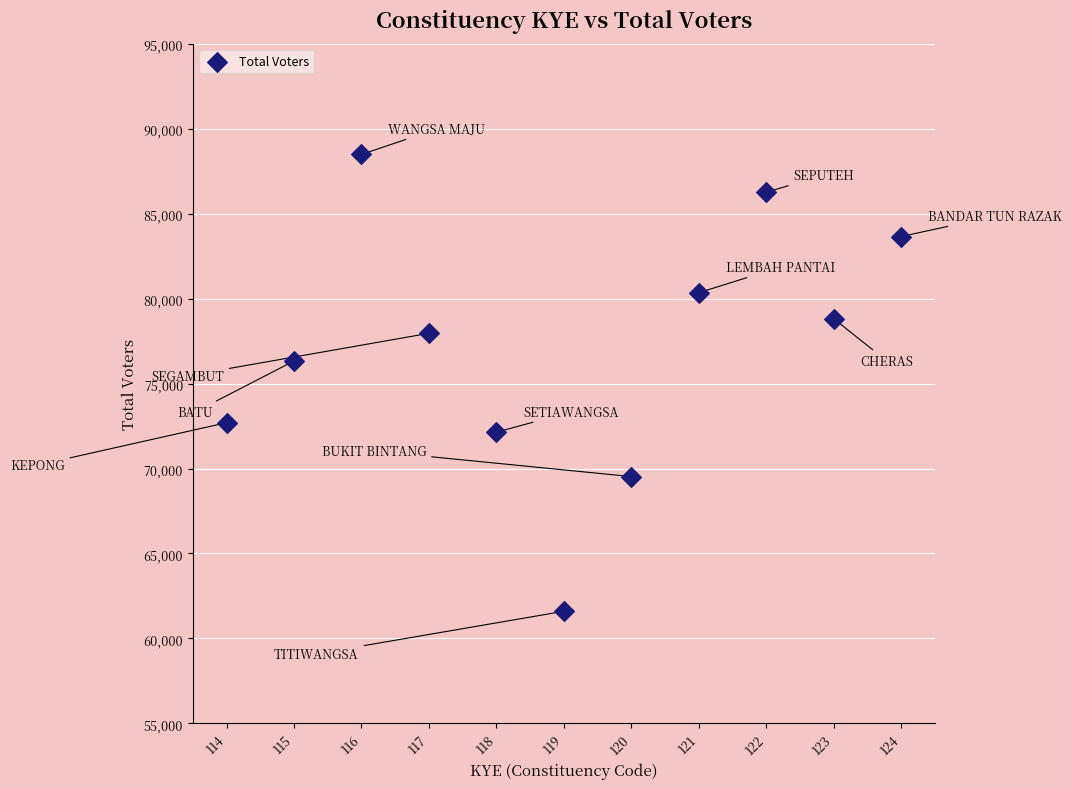

What is the range of Y values (max minus min)?

26884